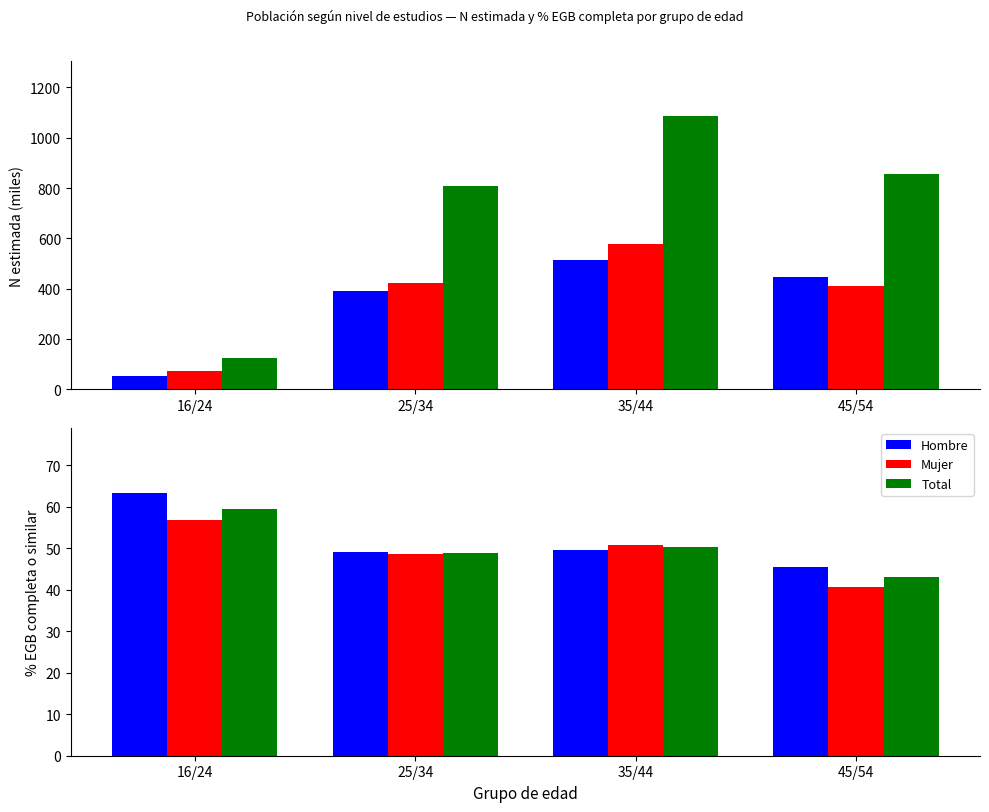

What is the smallest value displayed?

40.6